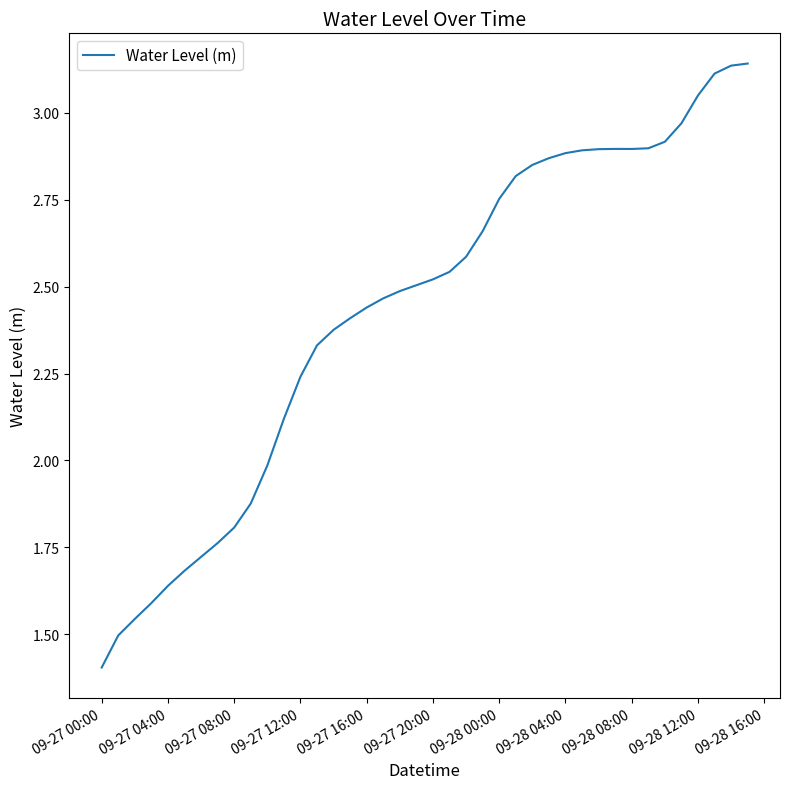

What is the smallest value displayed?

1.4